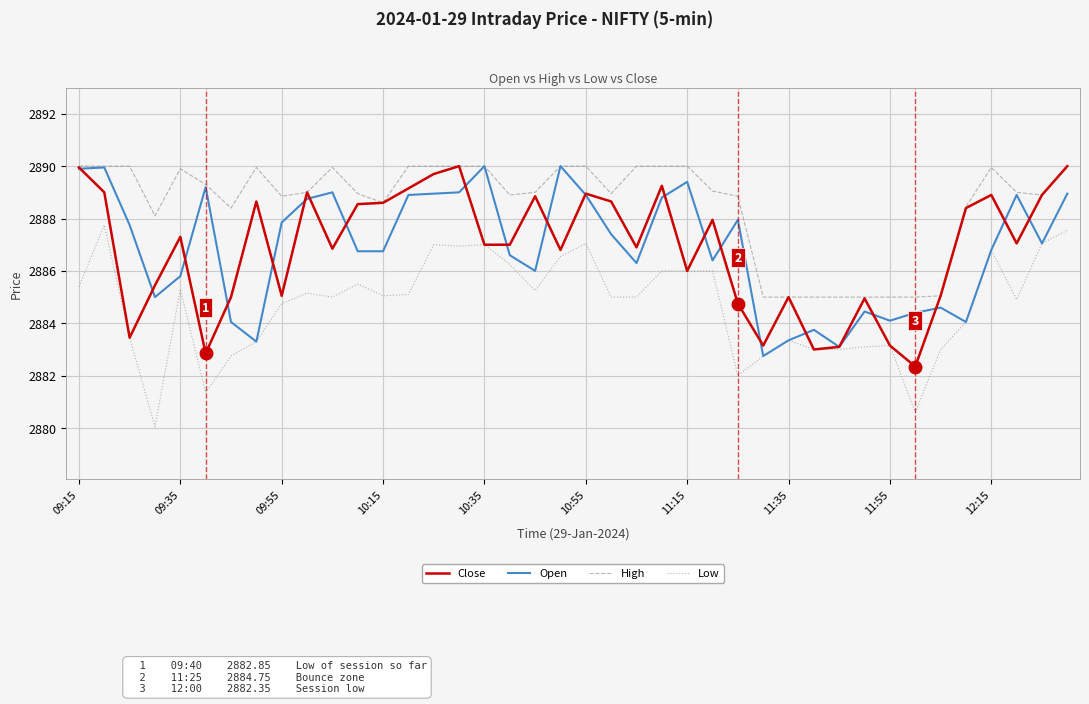

True or false: Close and Open cross at least once.

True